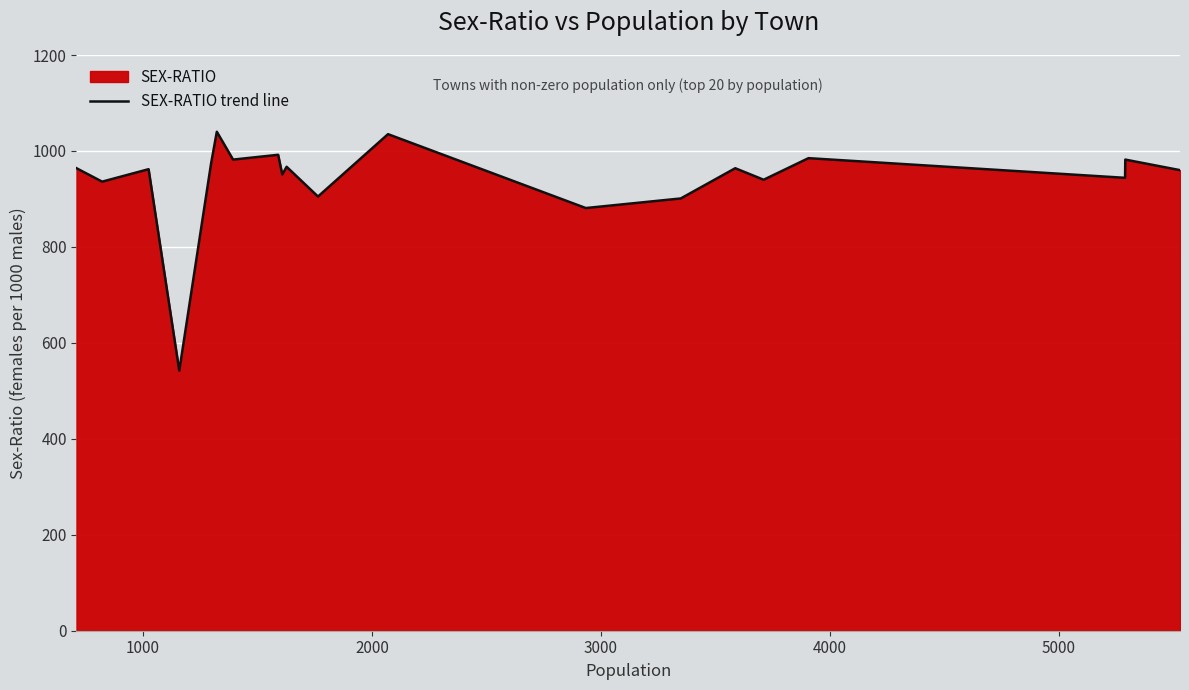

What is the minimum value shown in the chart?

542